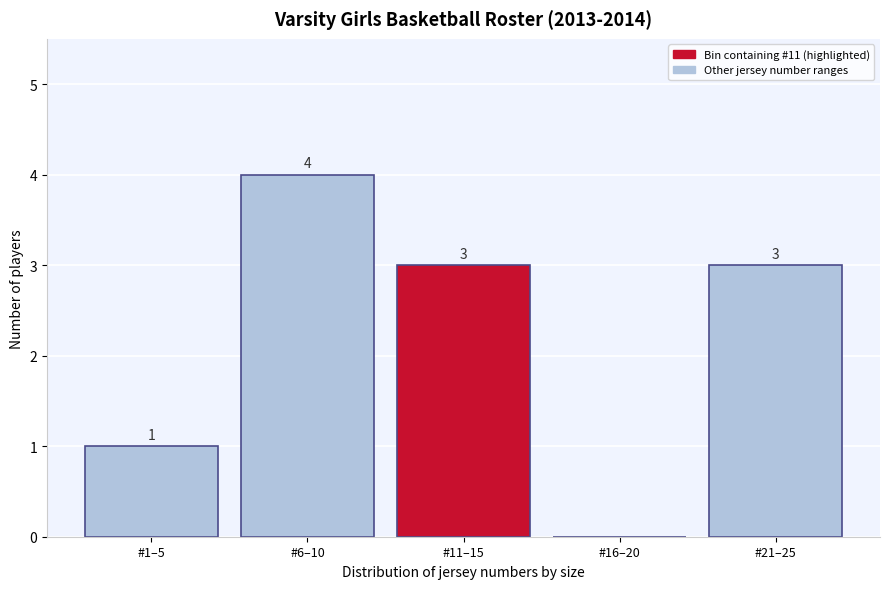

Reading right to left, what are all the values shown in this chart?

#21–25=3	#16–20=0	#11–15=3	#6–10=4	#1–5=1